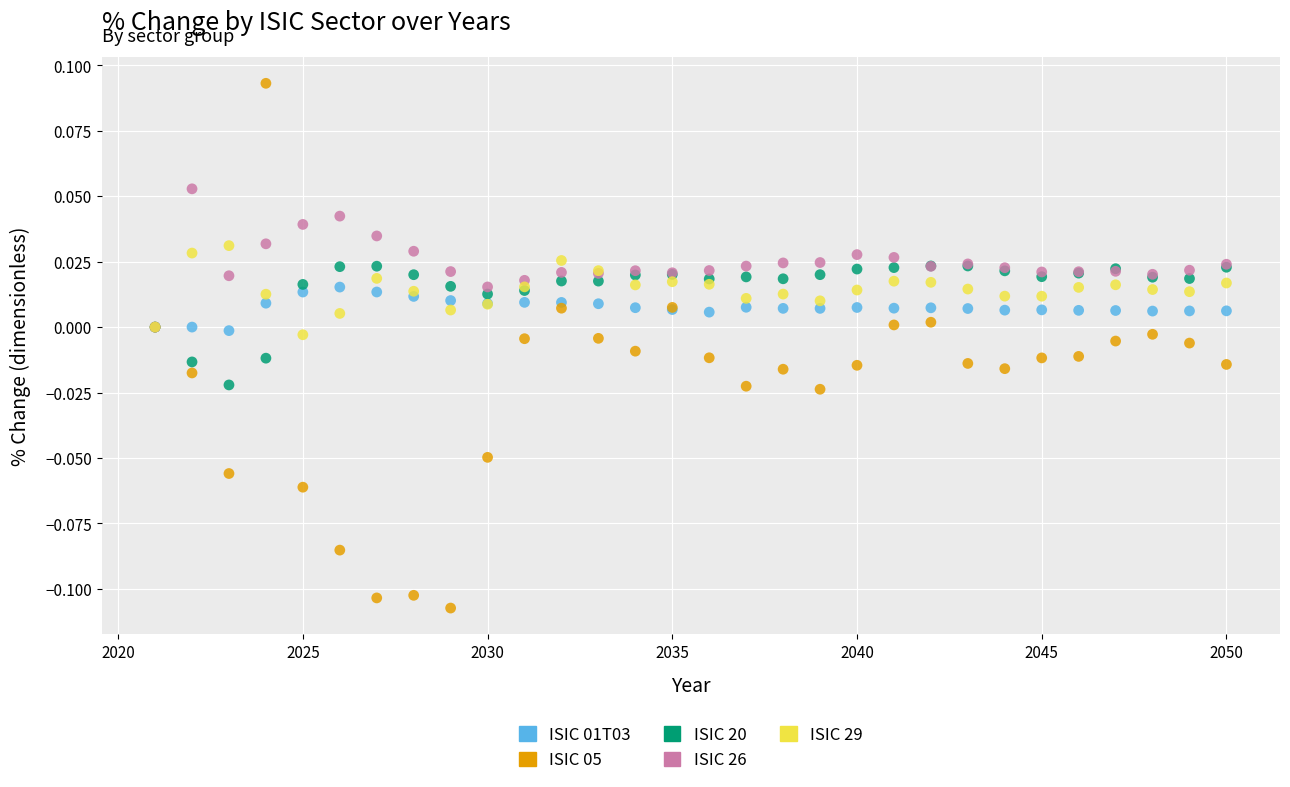

What are all the series names shown in the legend?

ISIC 01T03, ISIC 05, ISIC 20, ISIC 26, ISIC 29